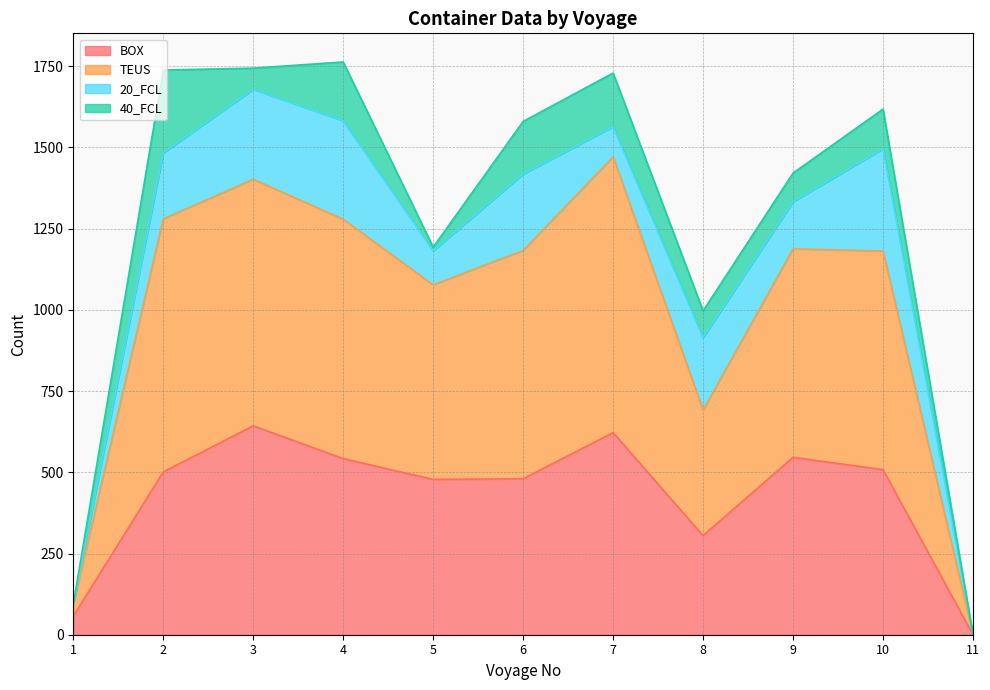

Which series changed the most between 1 and 10?

TEUS